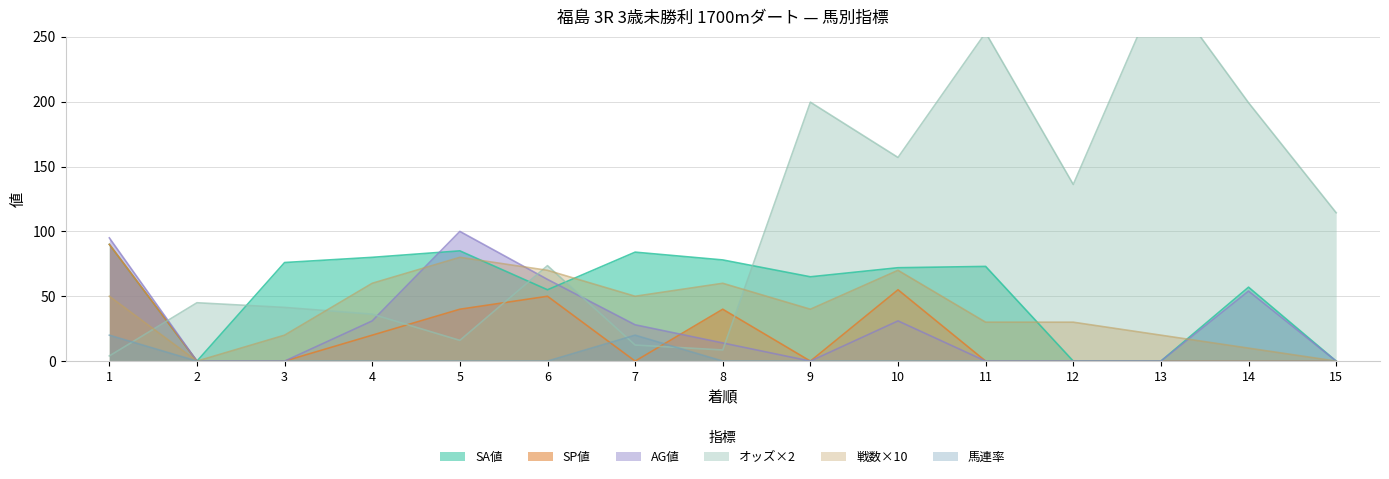

Reading right to left, extract all data points from this chart.

オッズ: 15=114.4	14=199.2	13=291.8	12=136.2	11=253.2	10=157.0	9=199.6	8=8.6	7=12.4	6=73.6	5=16.0	4=36.2	3=41.4	2=45.0	1=4.0
SA値: 15=0.0	14=57.0	13=0.0	12=0.0	11=73.0	10=72.0	9=65.0	8=78.0	7=84.0	6=55.0	5=85.0	4=80.0	3=76.0	2=0.0	1=90.0
SP値: 15=0.0	14=0.0	13=0.0	12=0.0	11=0.0	10=55.0	9=0.0	8=40.0	7=0.0	6=50.0	5=40.0	4=20.0	3=0.0	2=0.0	1=90.0
馬連率: 15=0.0	14=0.0	13=0.0	12=0.0	11=0.0	10=0.0	9=0.0	8=0.0	7=20.0	6=0.0	5=0.0	4=0.0	3=0.0	2=0.0	1=20.0
AG値: 15=0.0	14=54.0	13=0.0	12=0.0	11=0.0	10=31.0	9=0.0	8=14.0	7=28.0	6=63.0	5=100.0	4=31.0	3=0.0	2=0.0	1=95.0
戦数: 15=0.0	14=10.0	13=20.0	12=30.0	11=30.0	10=70.0	9=40.0	8=60.0	7=50.0	6=70.0	5=80.0	4=60.0	3=20.0	2=0.0	1=50.0